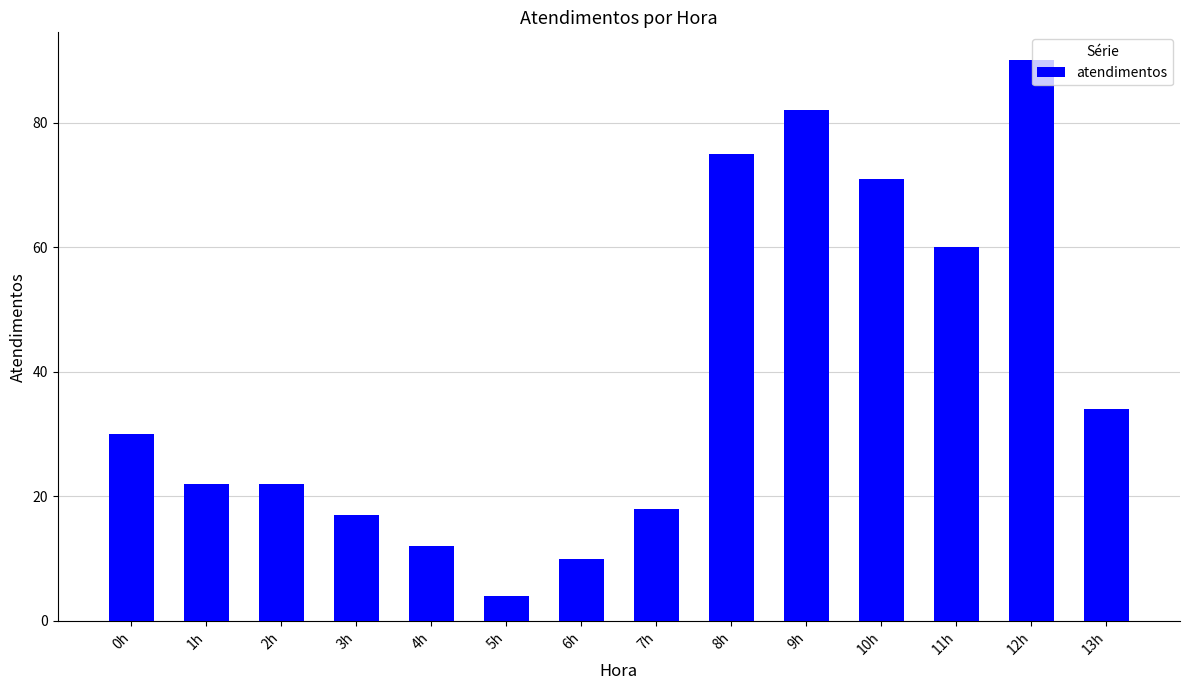

What is the approximate value at 3h, to the nearest 5?

15